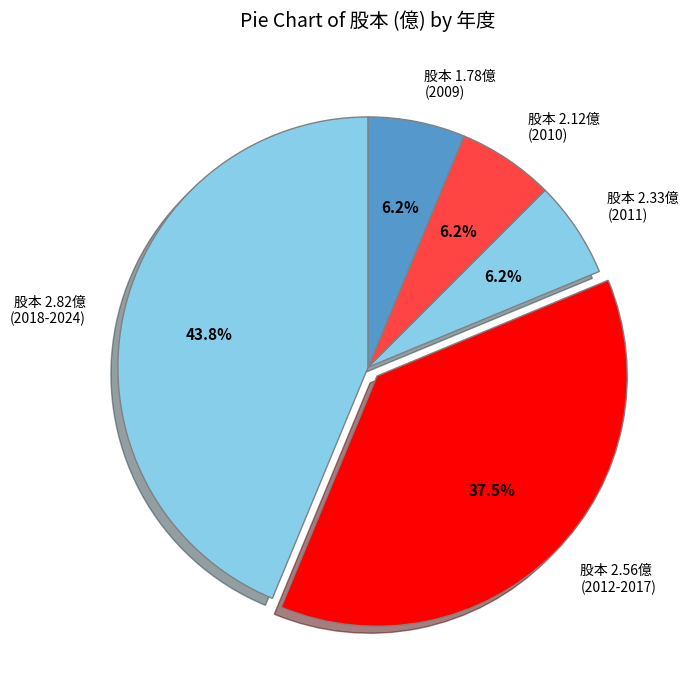

What is the largest slice in the pie chart?

股本 2.82億 (2018-2024)